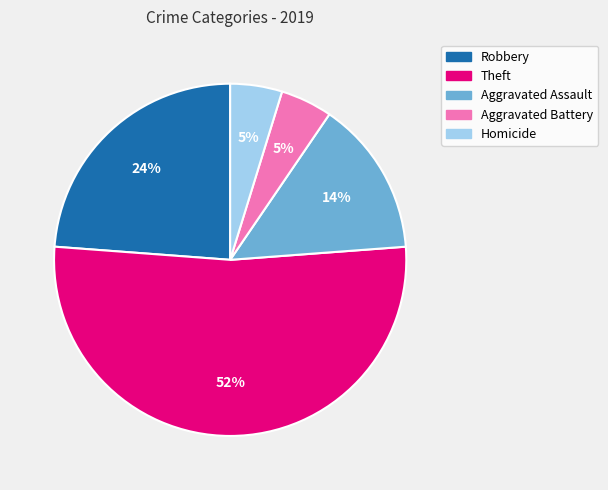

To the nearest percent, what is the average slice percentage?

20%